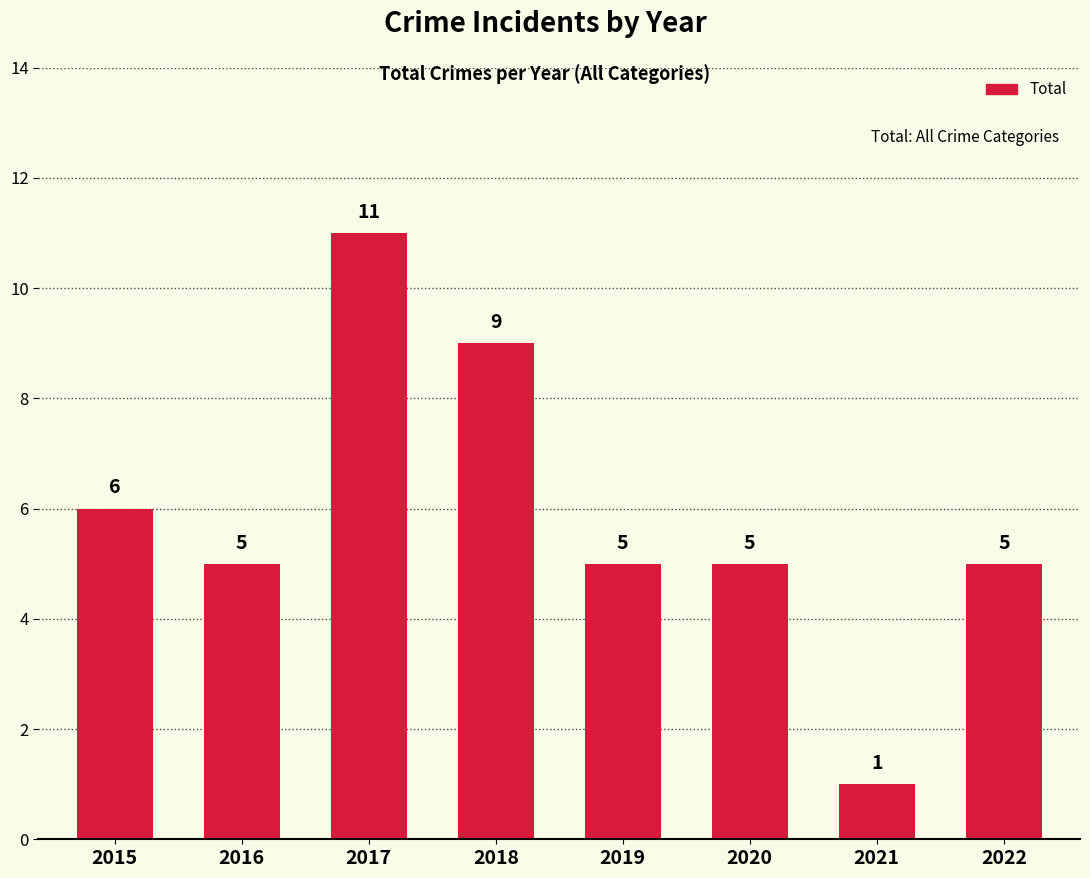

Which label corresponds to the smallest value in the chart?

2021